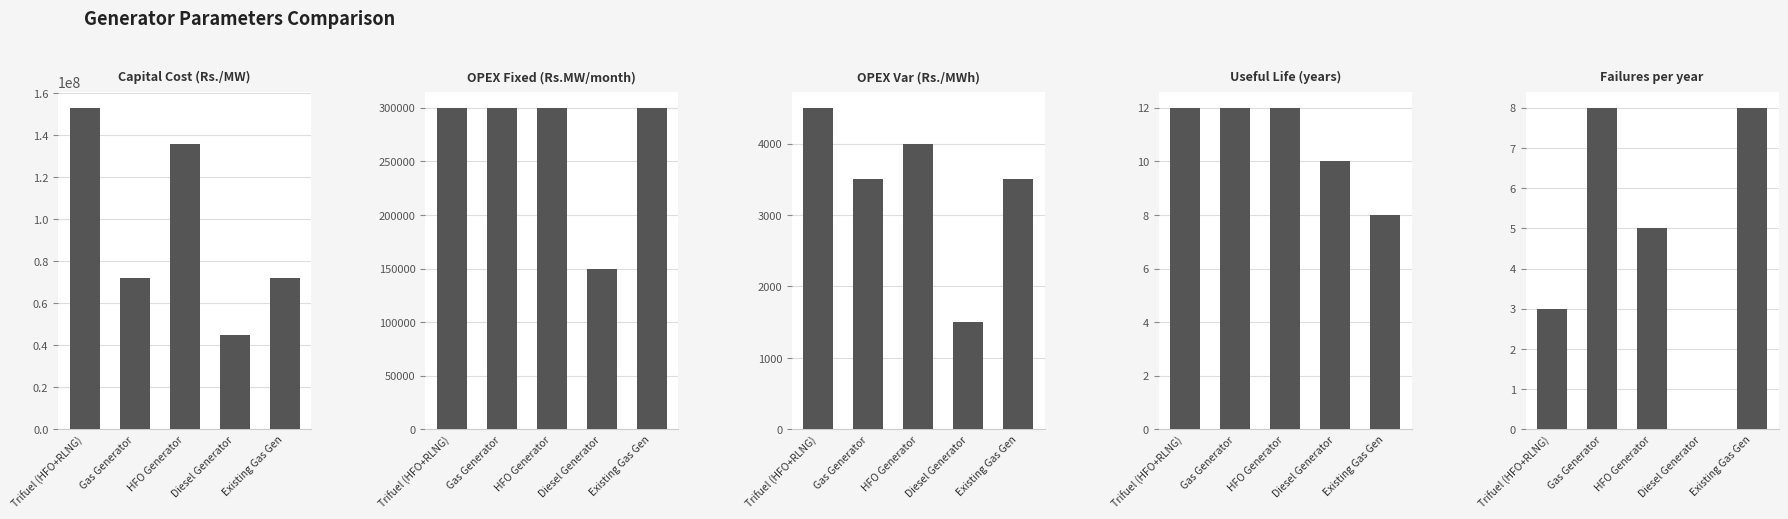

Between Capital Cost baseline and Failures/year, which series saw the biggest shift?

Trifuel engine generator (HFO+RLNG)